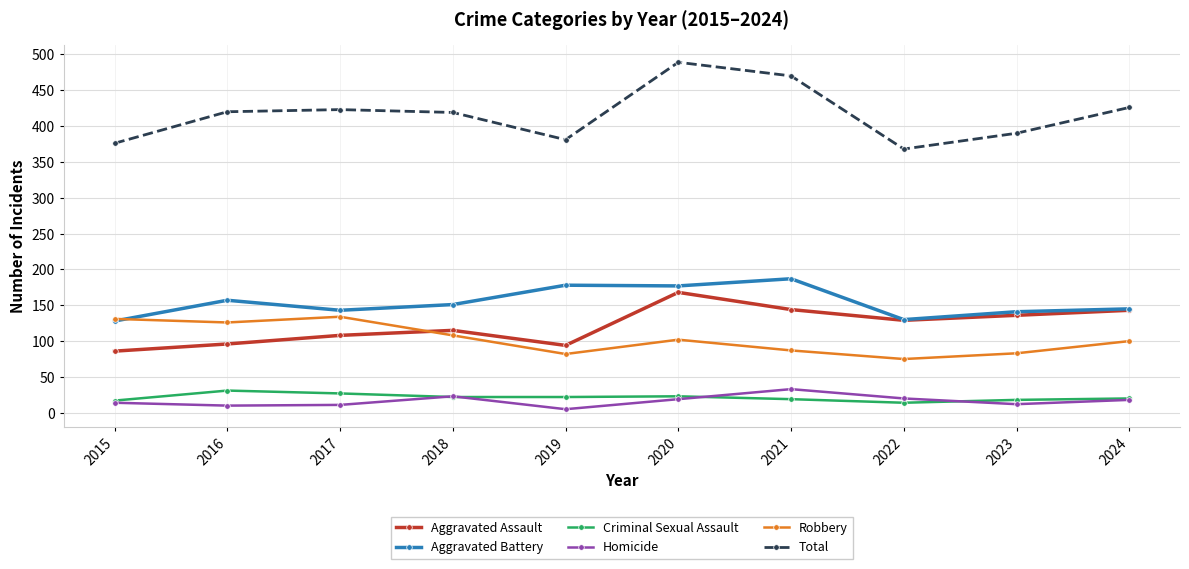

True or false: Criminal Sexual Assault and Aggravated Assault intersect in this chart.

False